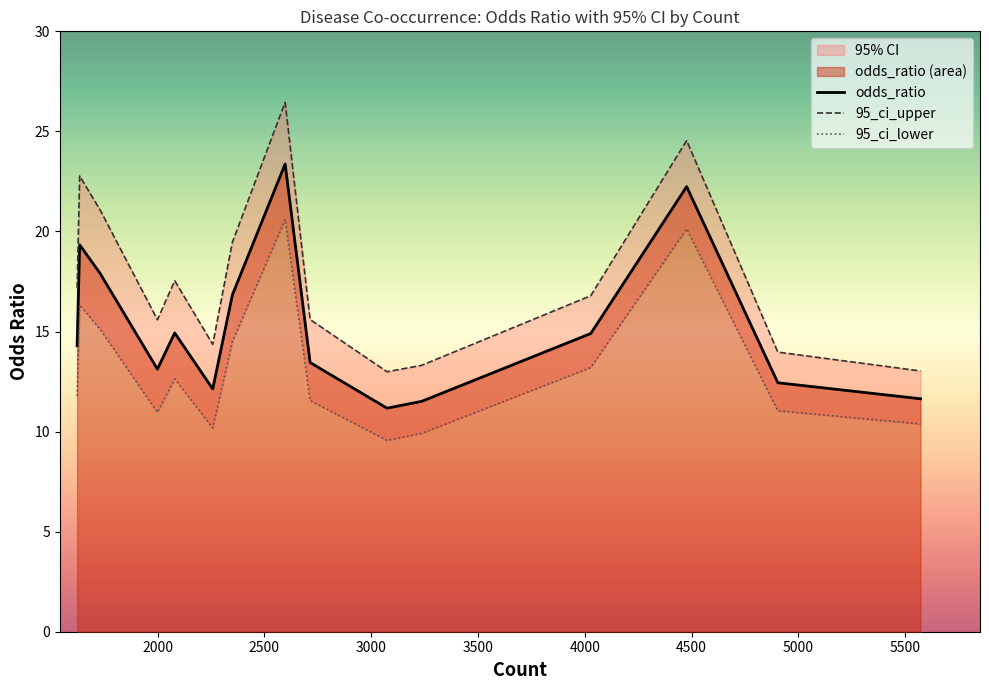

What is the highest value of the odds_ratio series?

23.4